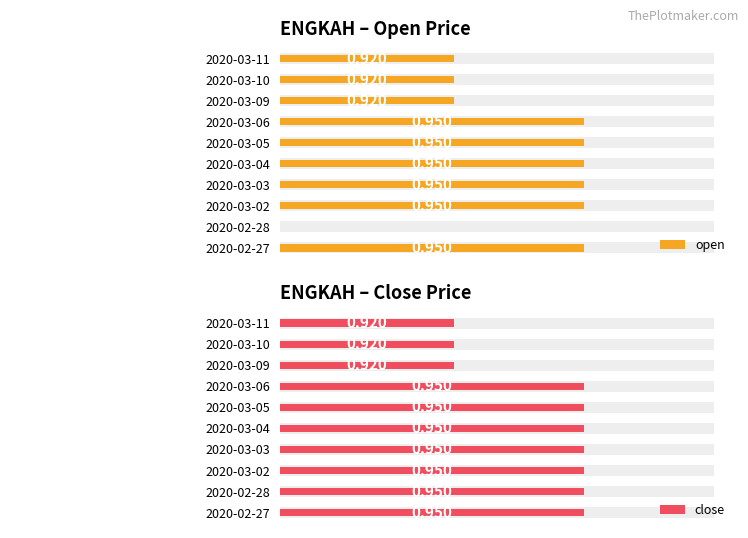

List the labels in order of open value, smallest first.

2020-02-28, 2020-03-09, 2020-03-10, 2020-03-11, 2020-02-27, 2020-03-02, 2020-03-03, 2020-03-04, 2020-03-05, 2020-03-06